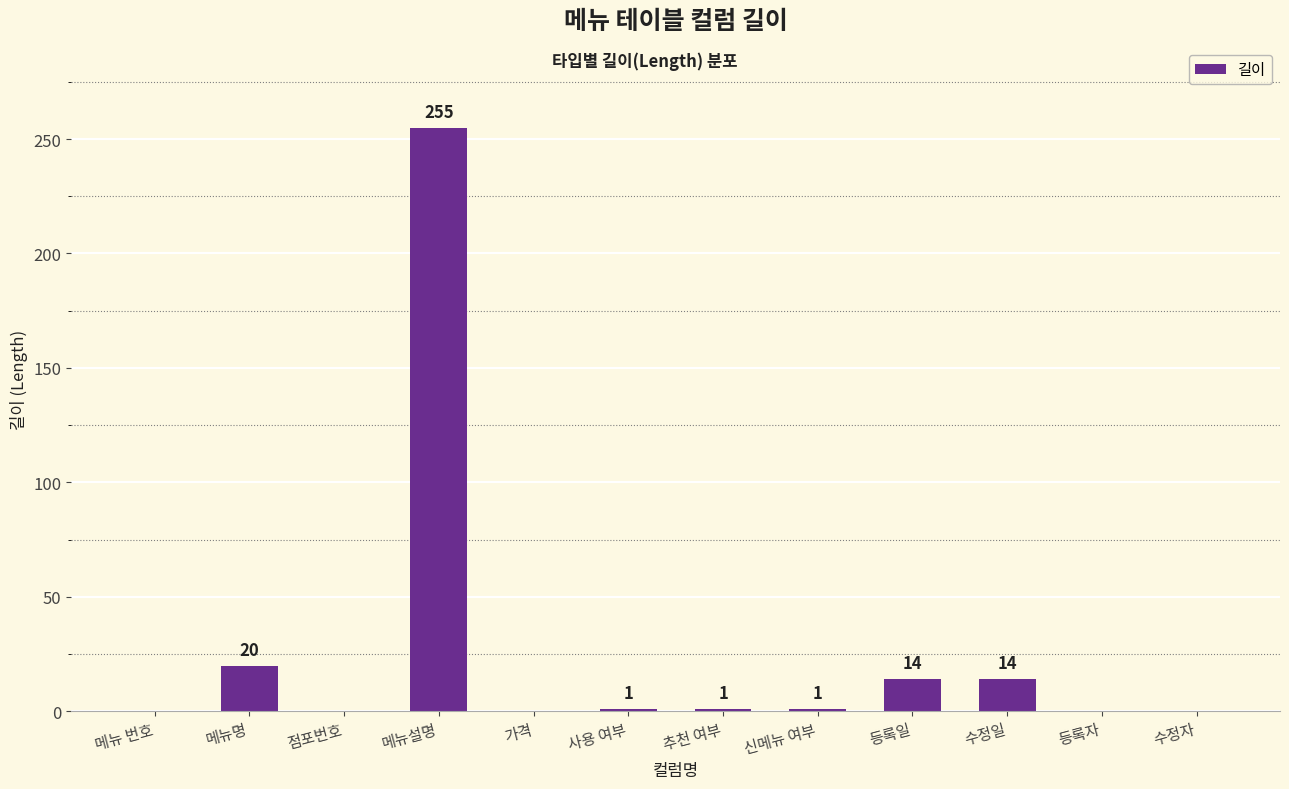

How many values are above zero?

7